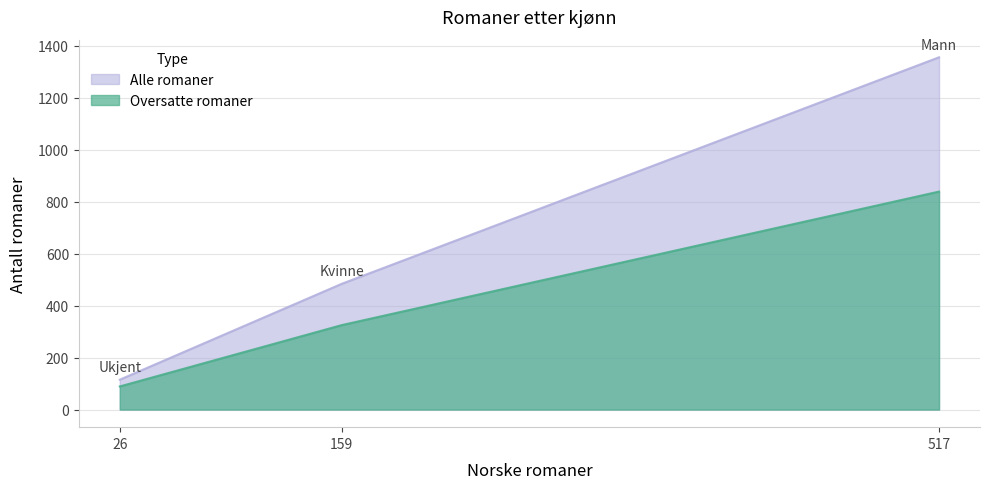

What is the smallest value displayed?

89